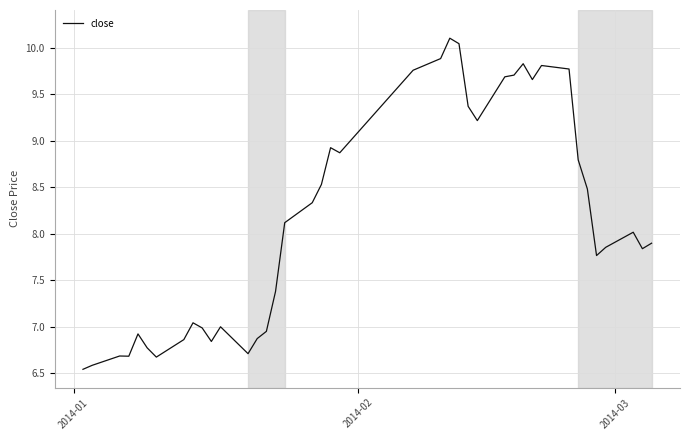

What is the difference between the maximum and minimum values?

3.6